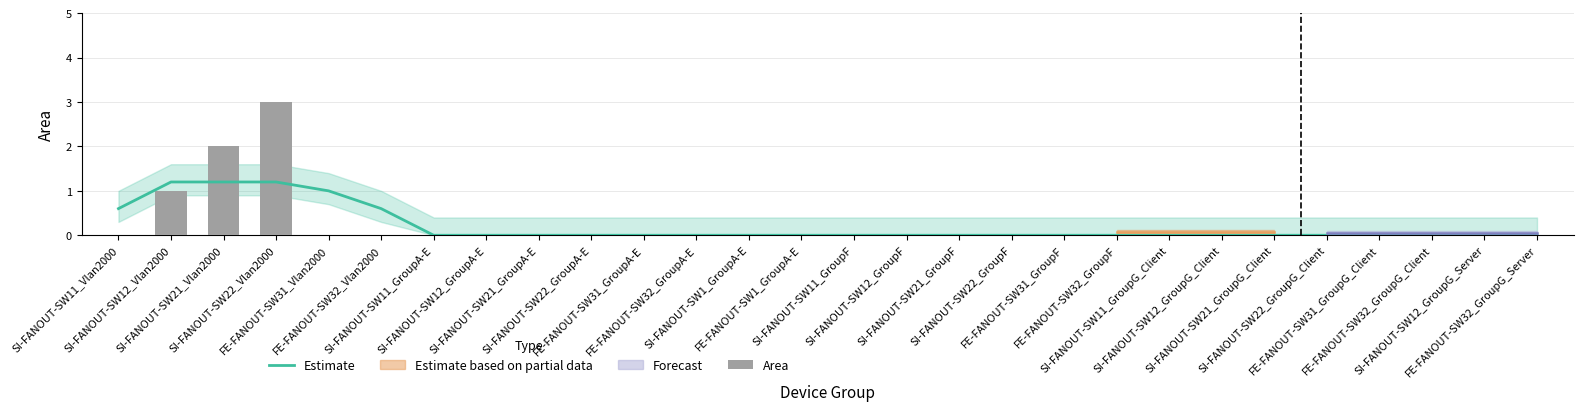

The value of Area at FE-FANOUT-SW31_GroupF is -1.8. True or false?

False